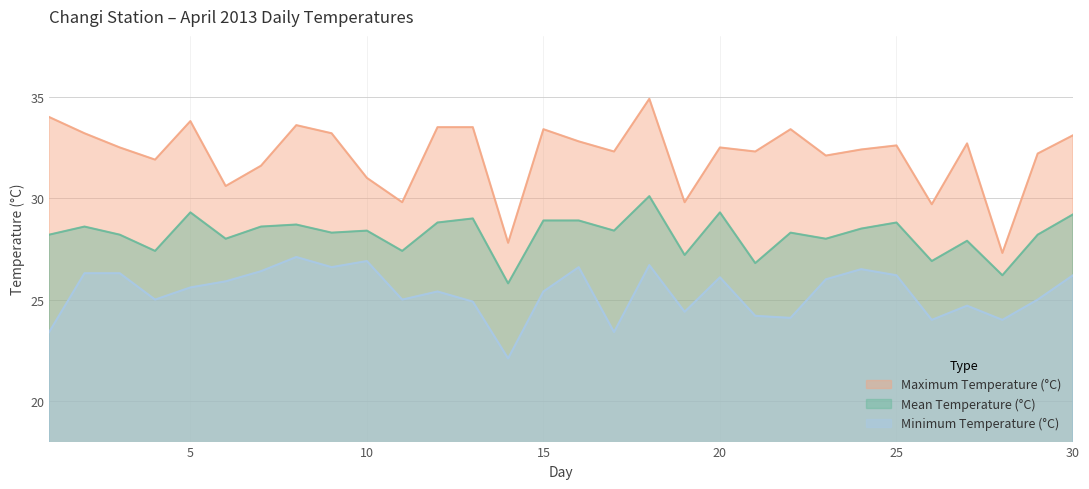

What is the sum of the Minimum Temperature (°C) values at 27 and 15?

50.1